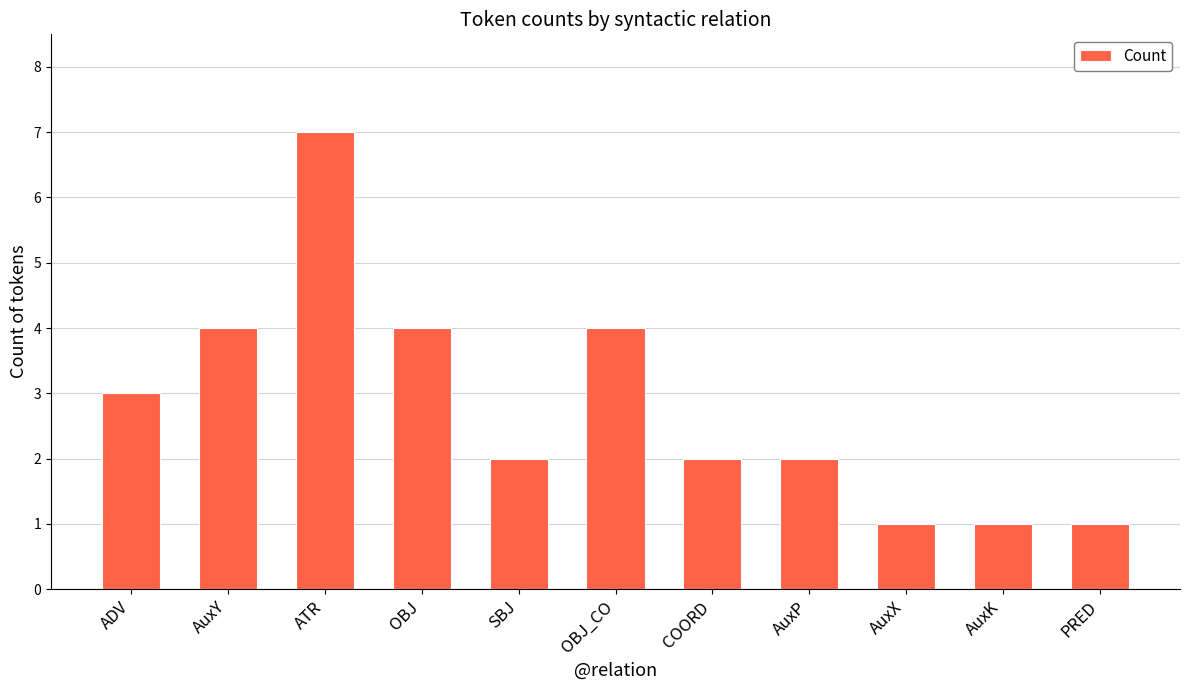

How many bars are there in total?

11